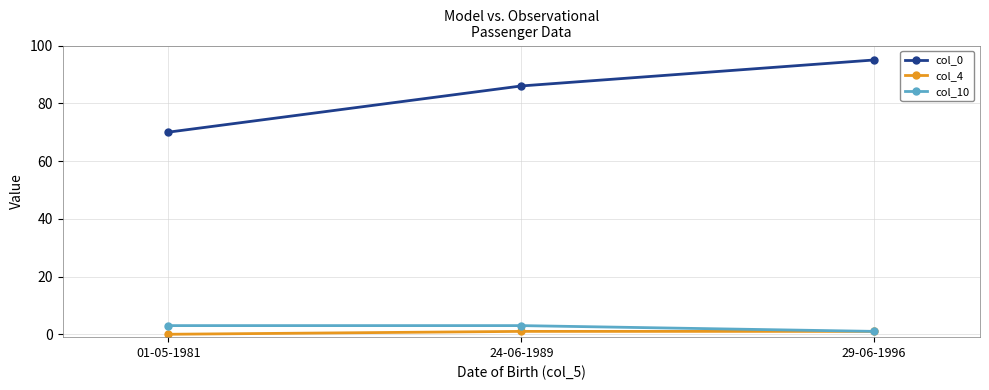

What is the value of the col_4 point at the 2nd from the left?

1